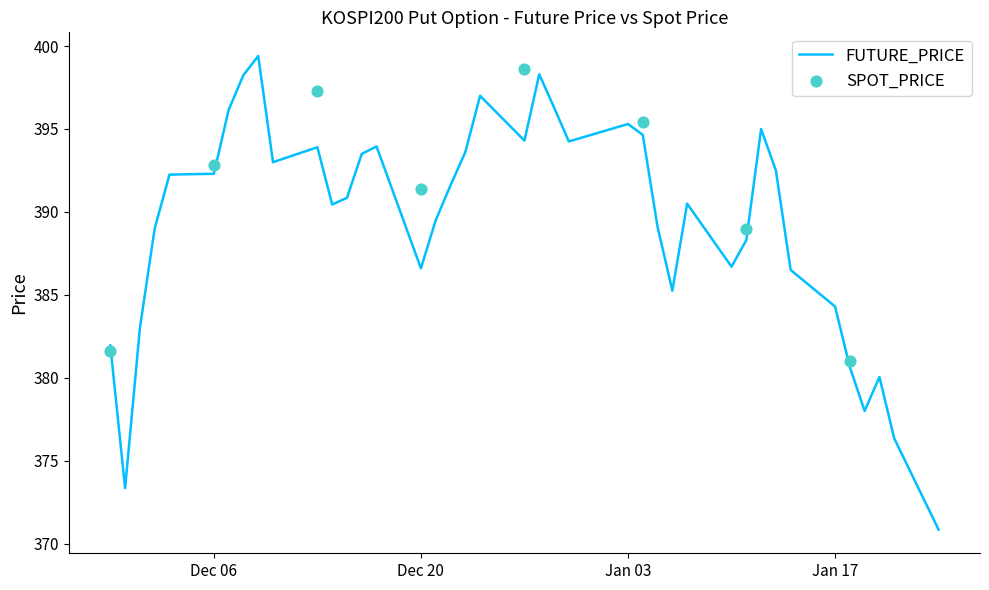

What is the change in value from 2021-12-28 to 2022-01-19?

-20.3